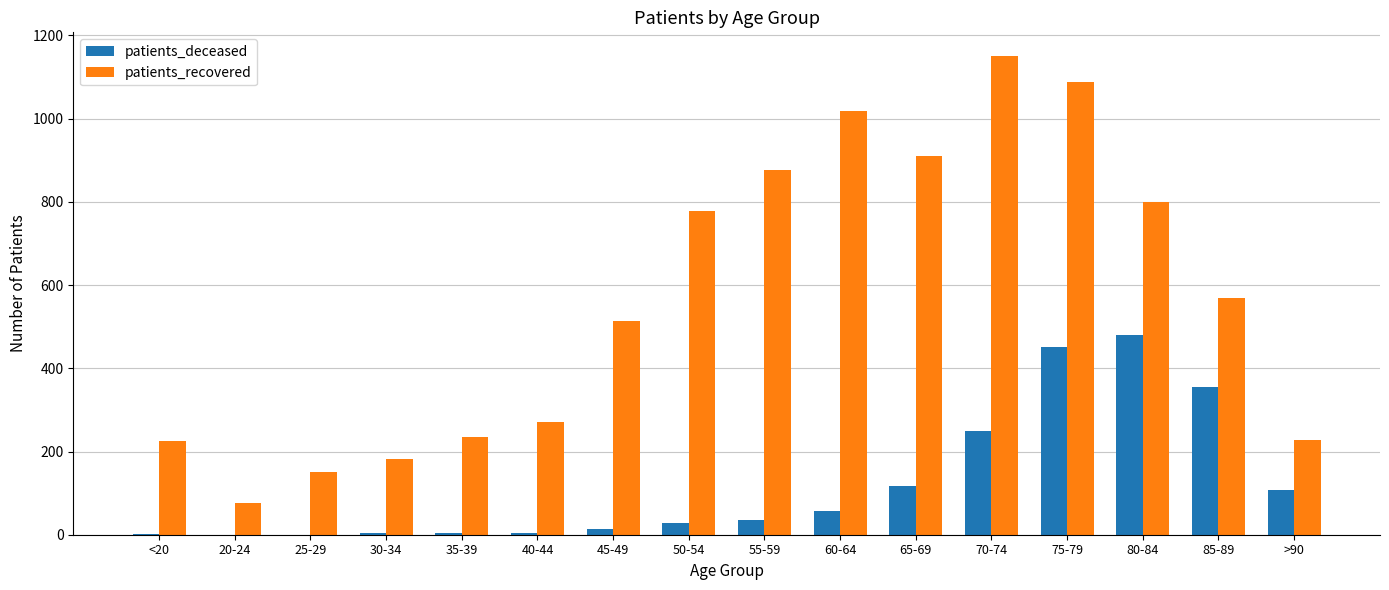

Which series changed the most between <20 and 65-69?

patients_recovered